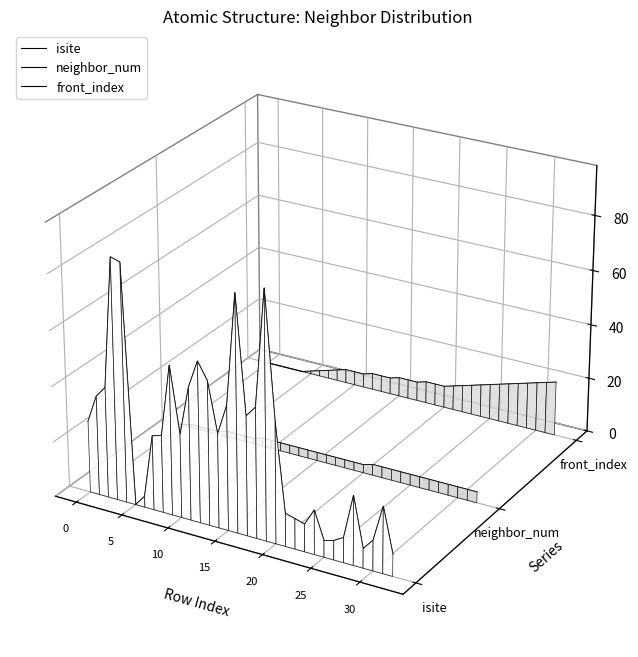

In isite, how many points are higher than both neighbors (excluding endpoints)?

8